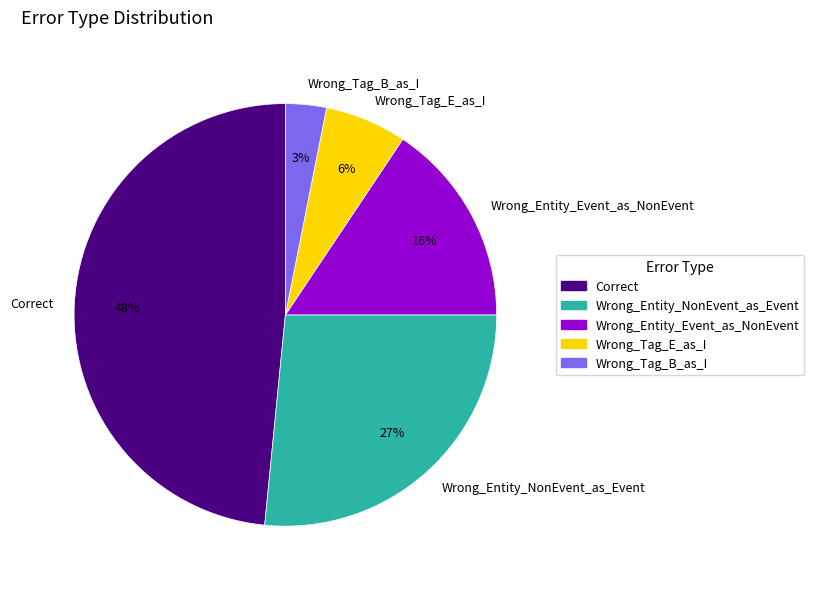

Does any single category account for the majority?

No